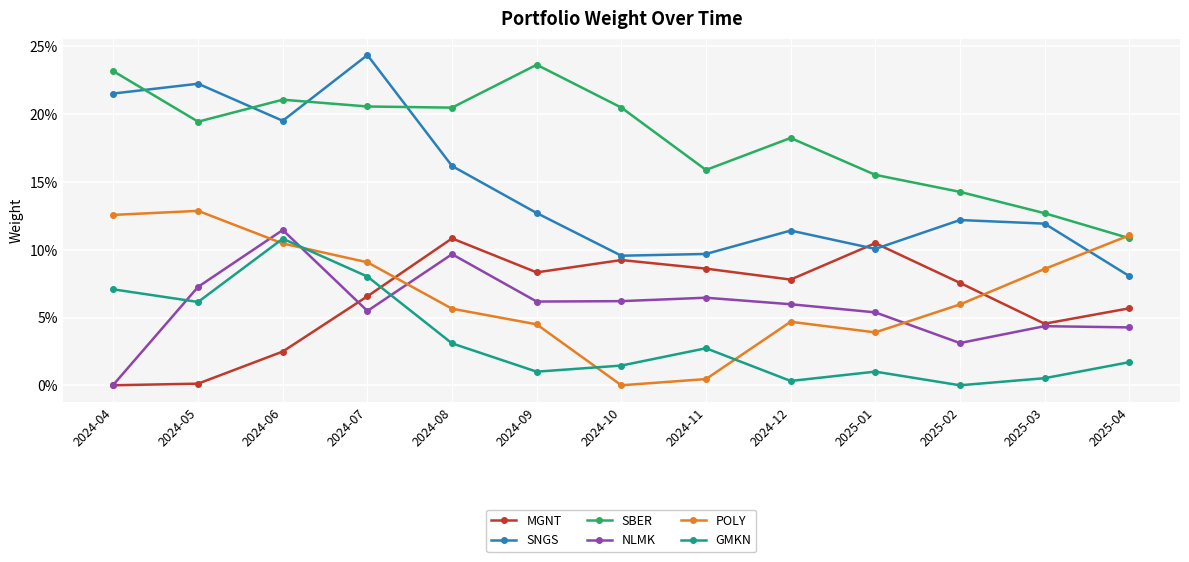

Which category has the lowest value in the NLMK series?

2024-04